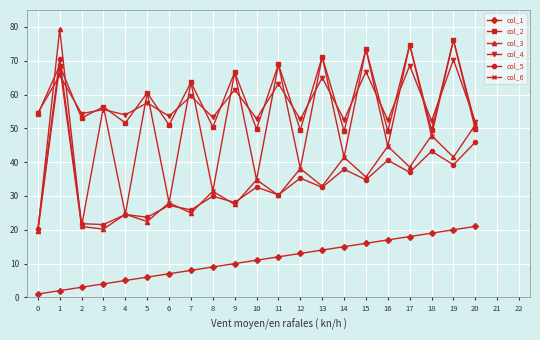

Which series has the largest total across all categories?

col_2